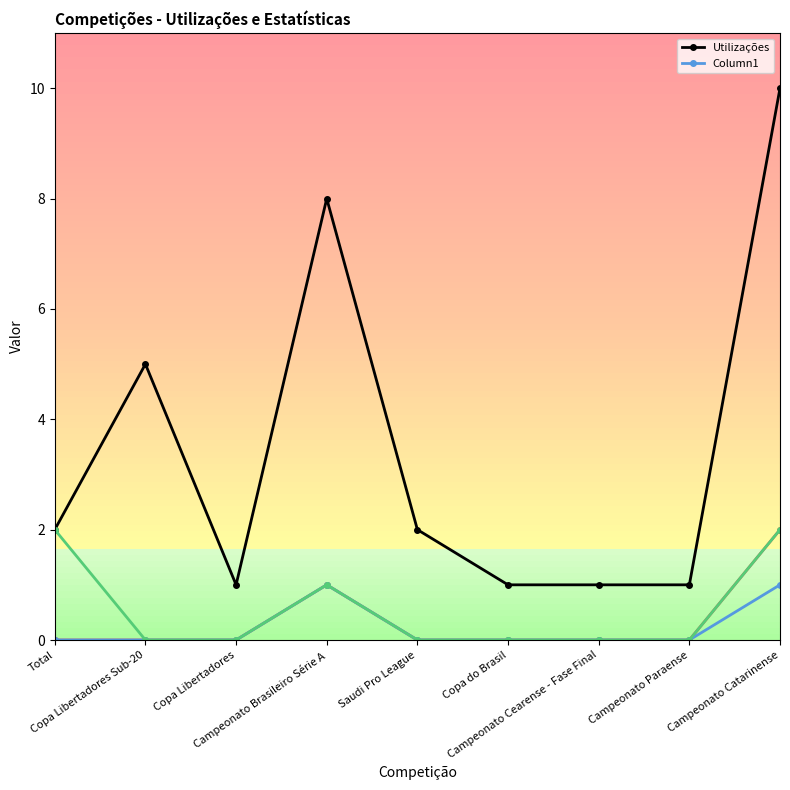

Between Campeonato Brasileiro Série A and Copa Libertadores, which is larger?

Campeonato Brasileiro Série A